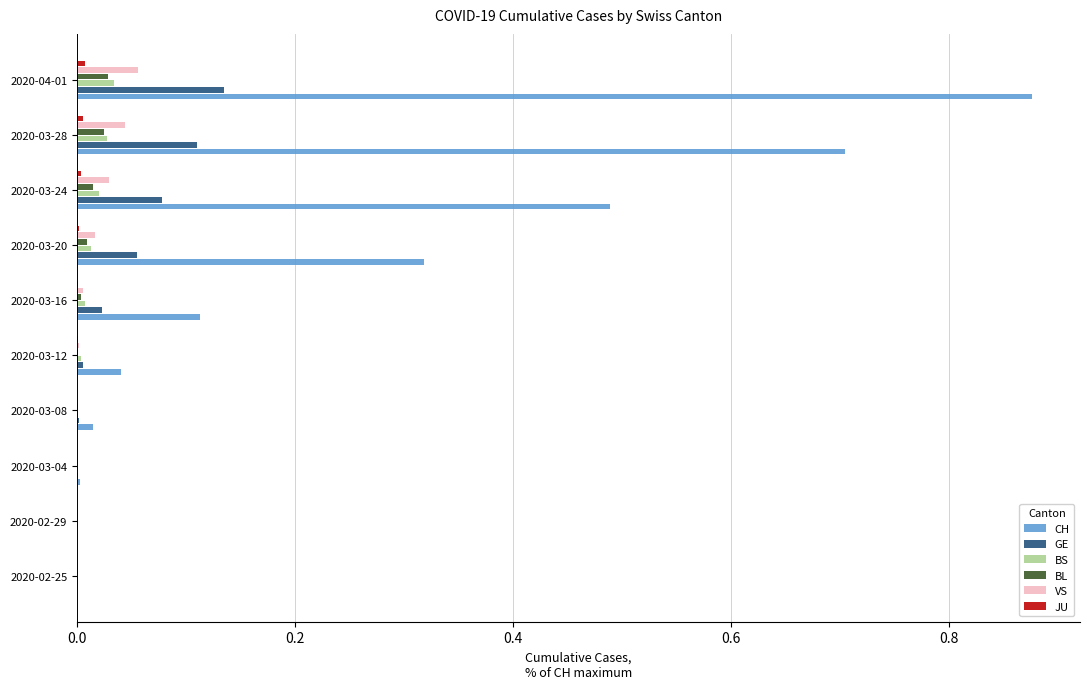

What is the sum of all GE values?

0.4